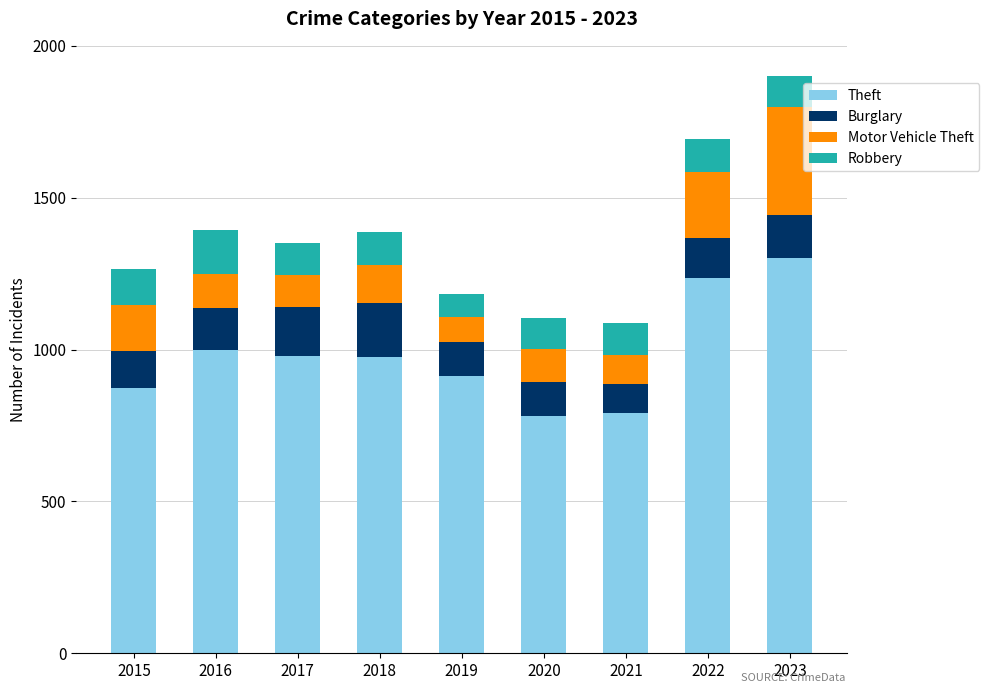

What value does the Theft series have at 2018?

977